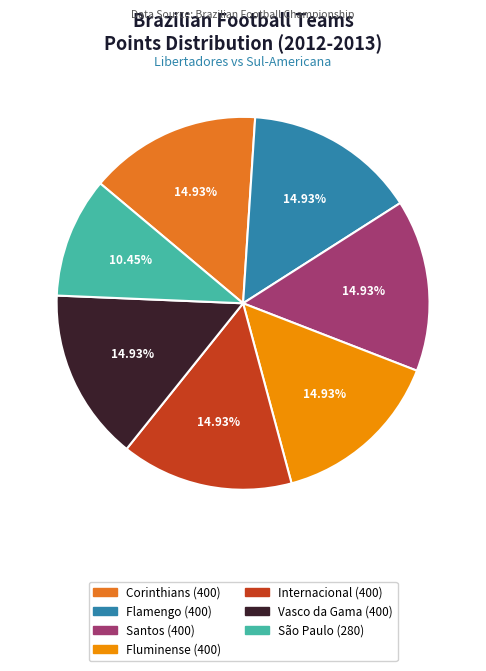

True or false: Flamengo accounts for 15% of the total.

True